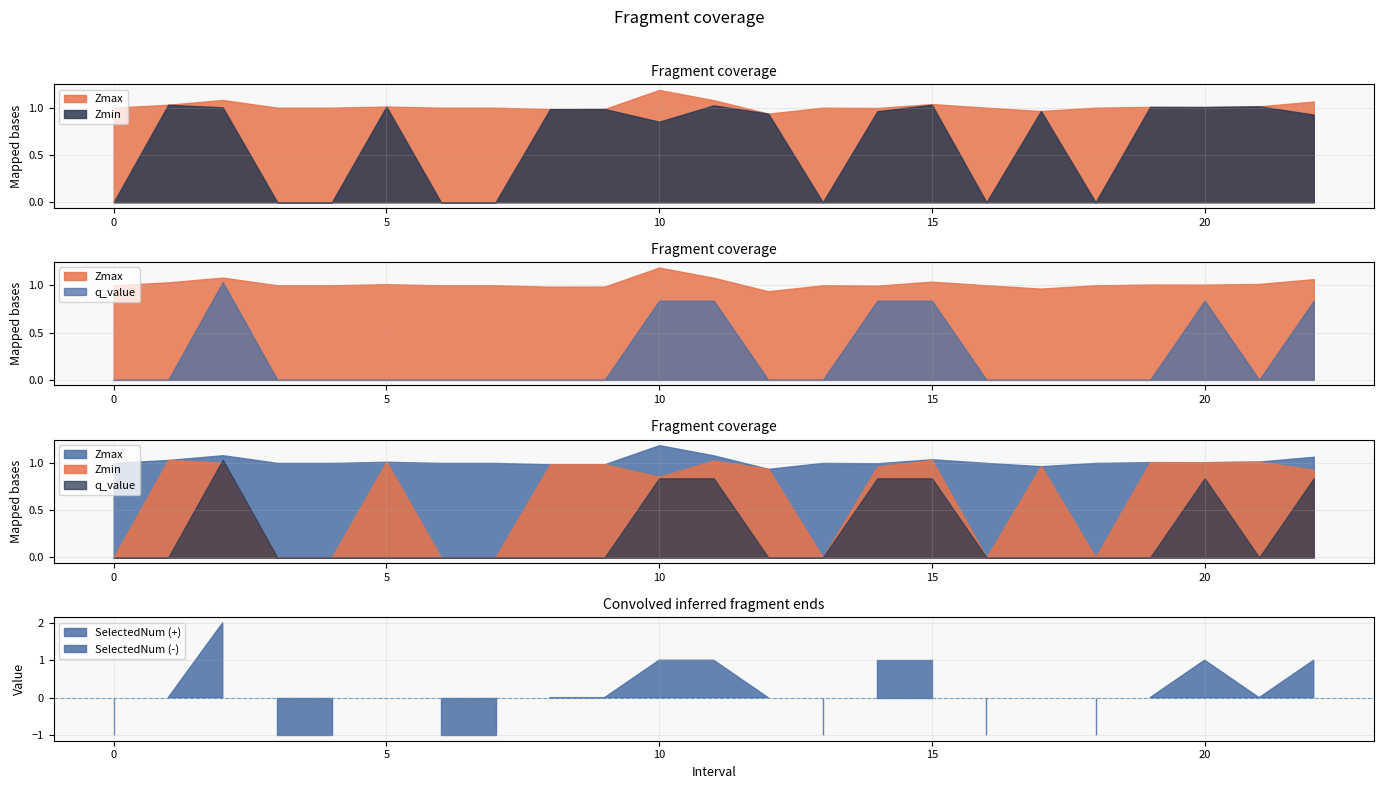

Where is the first local maximum for SelectedNum?

2